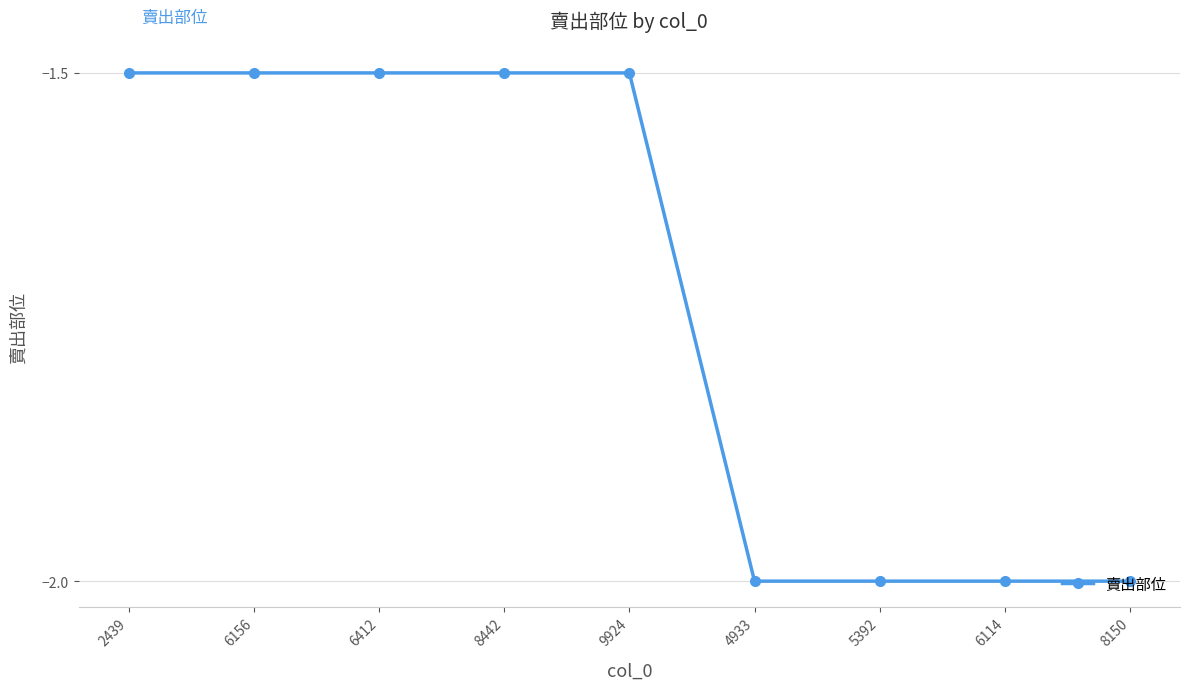

How many data points does each series have?

9